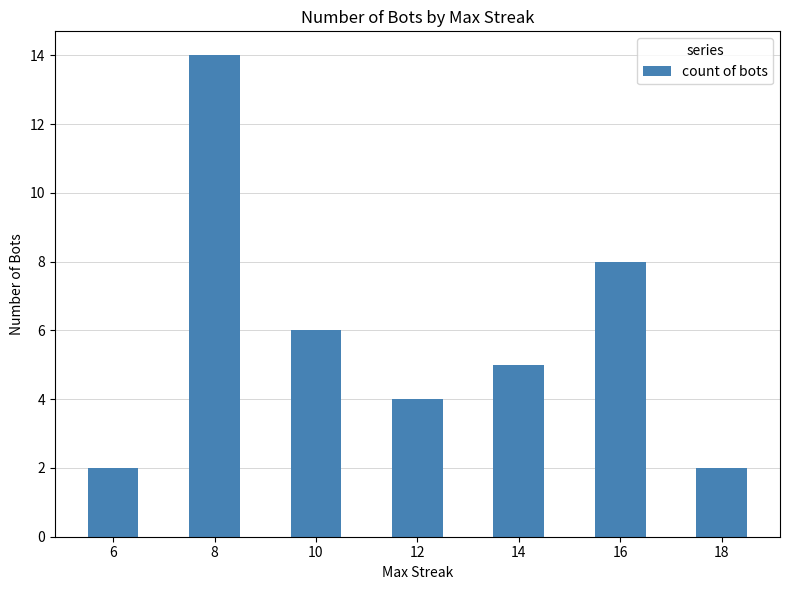

The chart shows a value of 4 at 12. True or false?

True